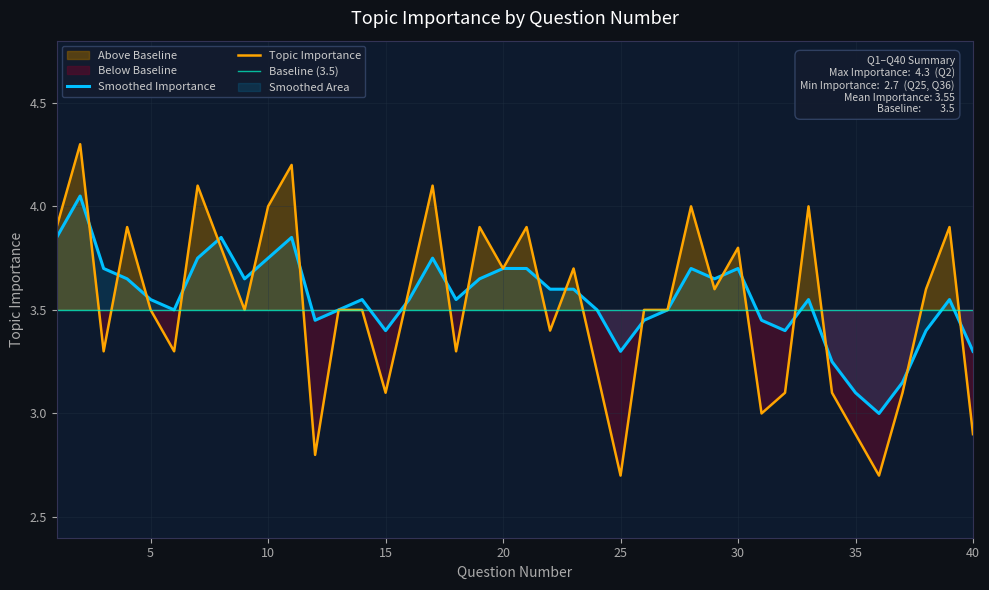

Between which two adjacent categories do Smoothed Importance and Topic Importance first intersect?

2 and 3